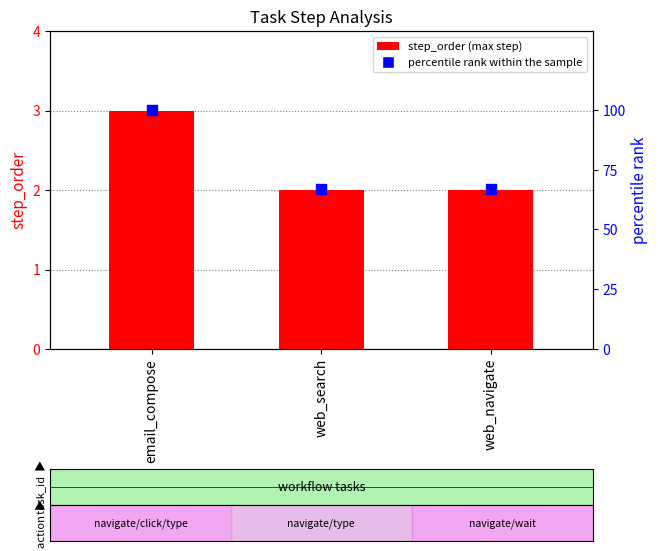

What is the total value across all series at web_search?

69